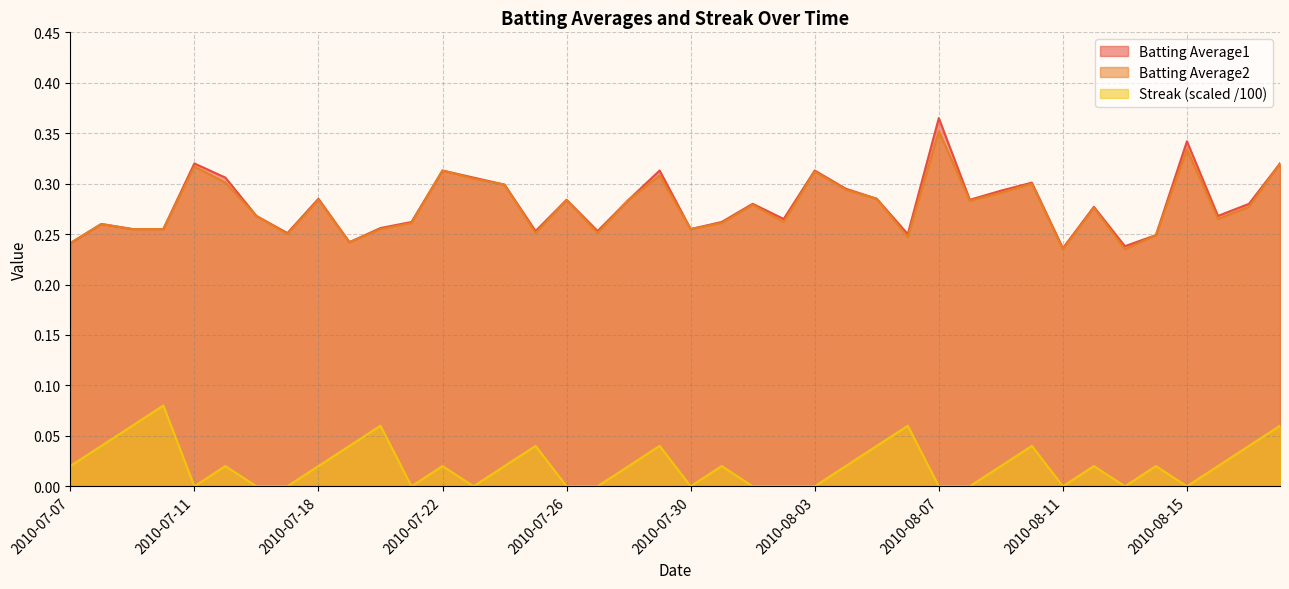

At which category is the sum across all series the highest?

2010-08-07